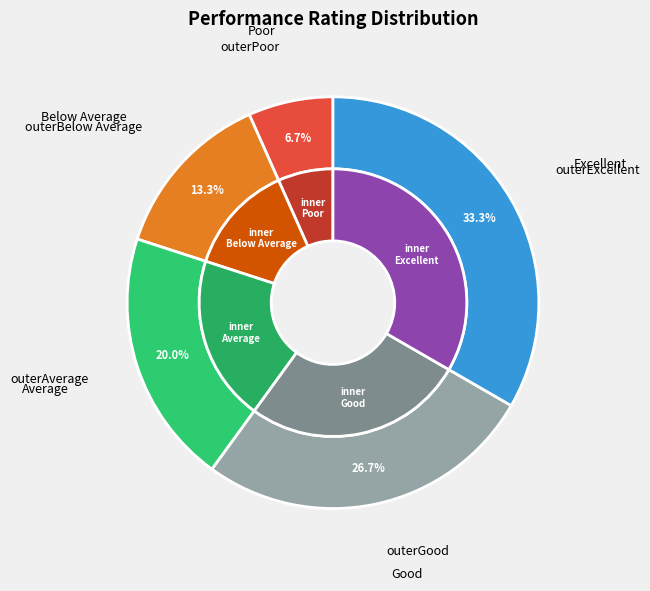

Is there a majority slice in this chart?

No